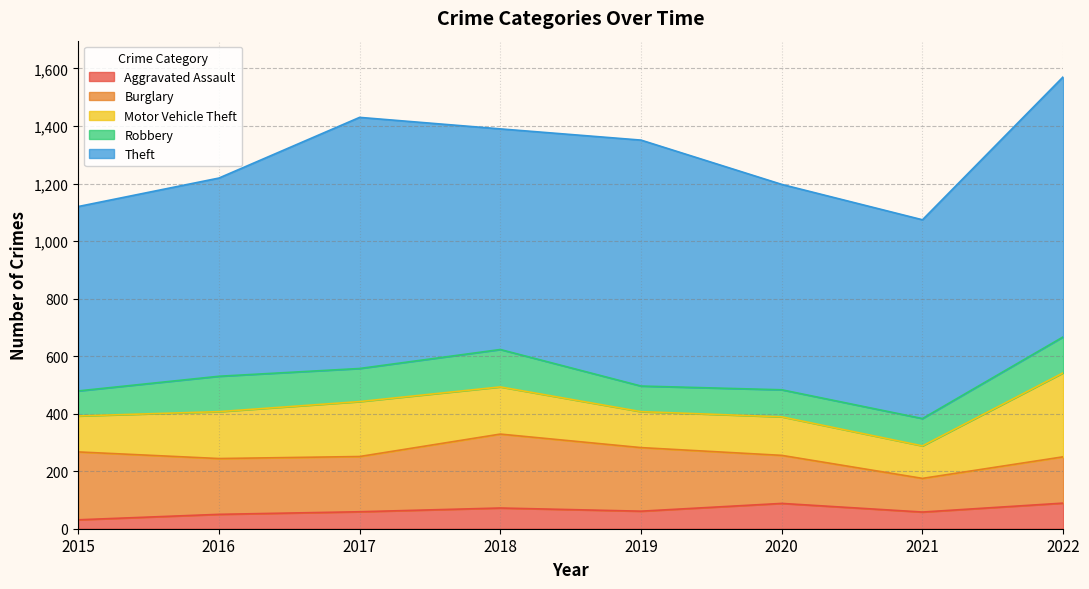

How many values in the Robbery series are below 115?

4